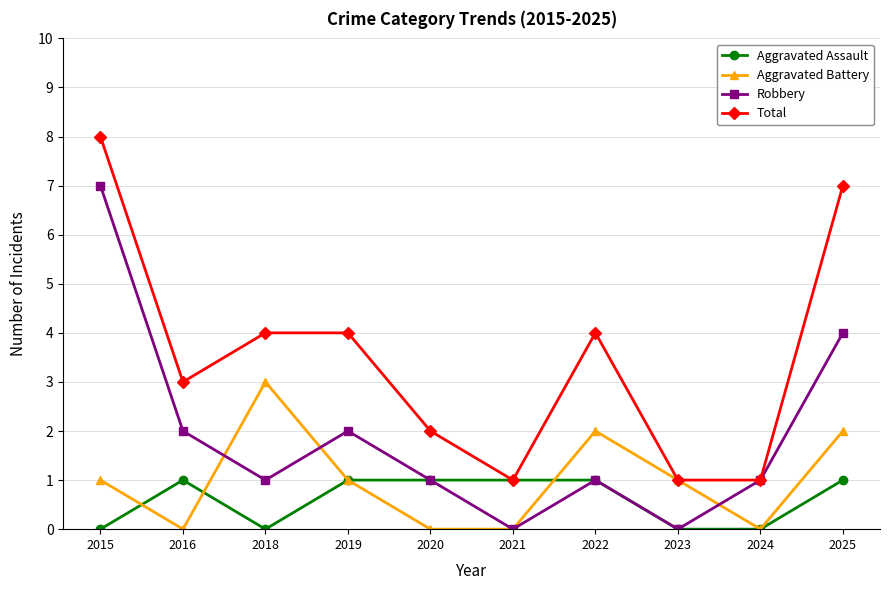

Reading left to right, list all the values displayed in this chart.

Aggravated Assault: 2015=0	2016=1	2018=0	2019=1	2020=1	2021=1	2022=1	2023=0	2024=0	2025=1
Aggravated Battery: 2015=1	2016=0	2018=3	2019=1	2020=0	2021=0	2022=2	2023=1	2024=0	2025=2
Robbery: 2015=7	2016=2	2018=1	2019=2	2020=1	2021=0	2022=1	2023=0	2024=1	2025=4
Total: 2015=8	2016=3	2018=4	2019=4	2020=2	2021=1	2022=4	2023=1	2024=1	2025=7